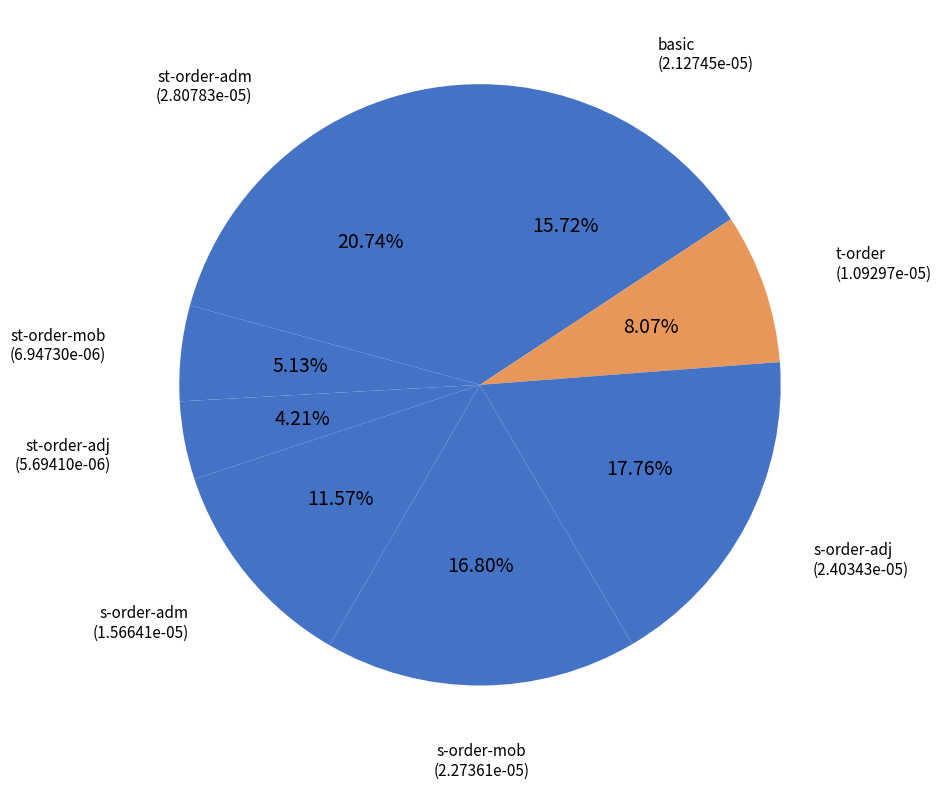

To the nearest percent, what portion does st-order-mob represent?

5%